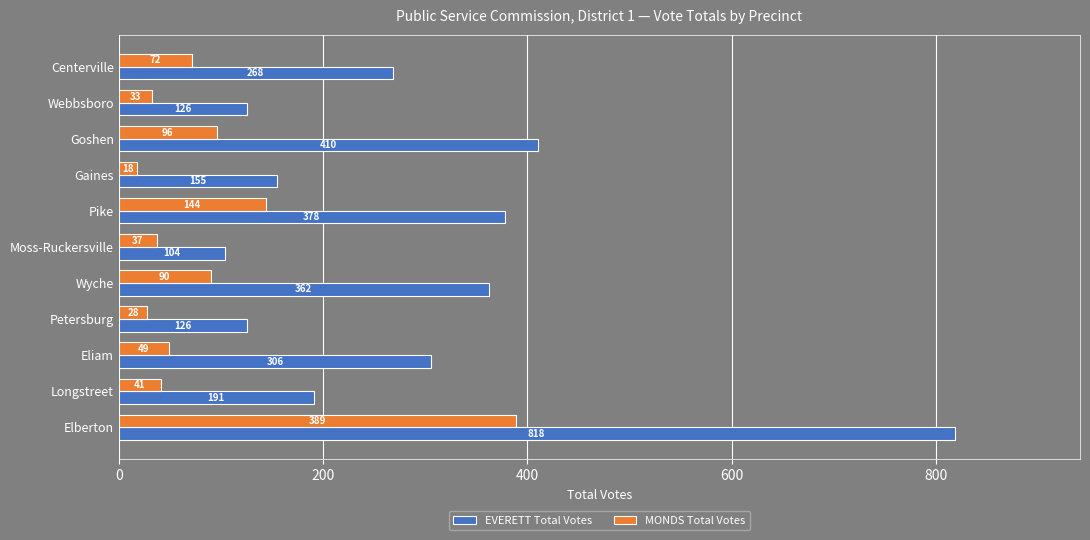

Rank the series by their maximum value, from highest to lowest.

EVERETT Total Votes, MONDS Total Votes